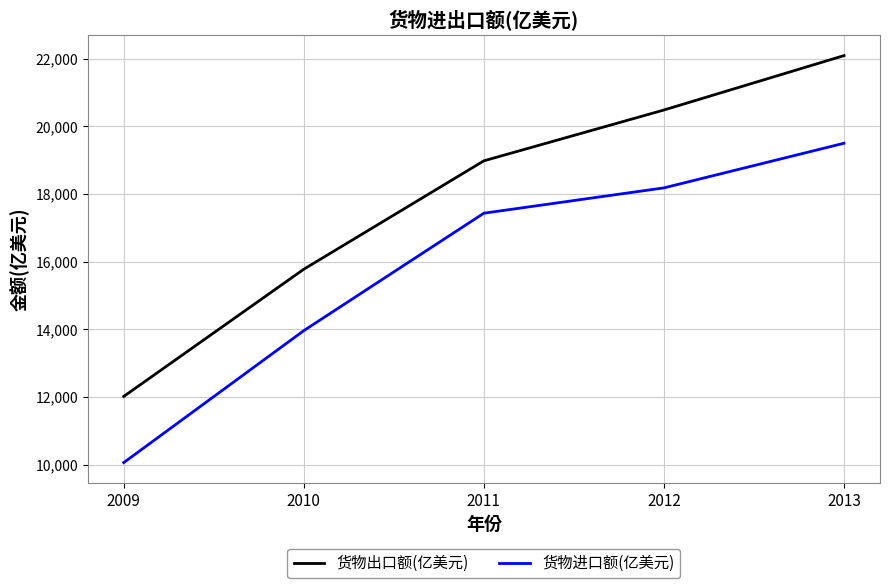

At which category is the sum across all series the highest?

2013